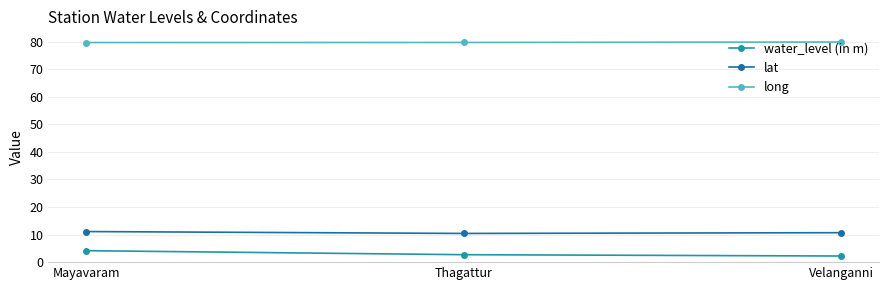

The value of long at Mayavaram is 139.1. True or false?

False